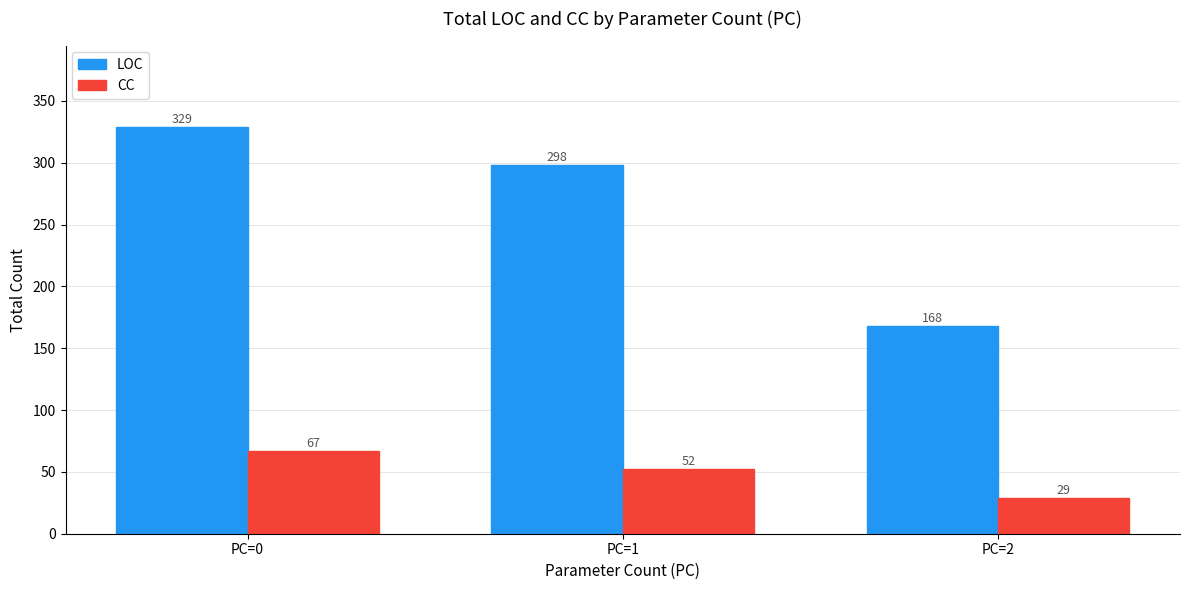

List the labels in order of CC value, smallest first.

PC=2, PC=1, PC=0